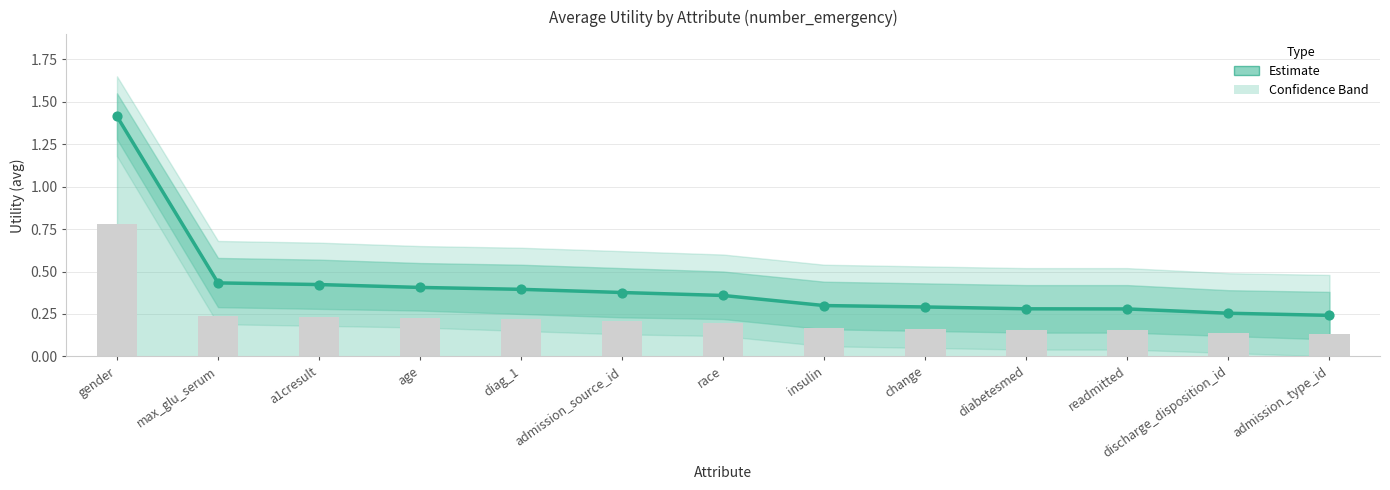

What is the change in value from race to readmitted?

-0.1